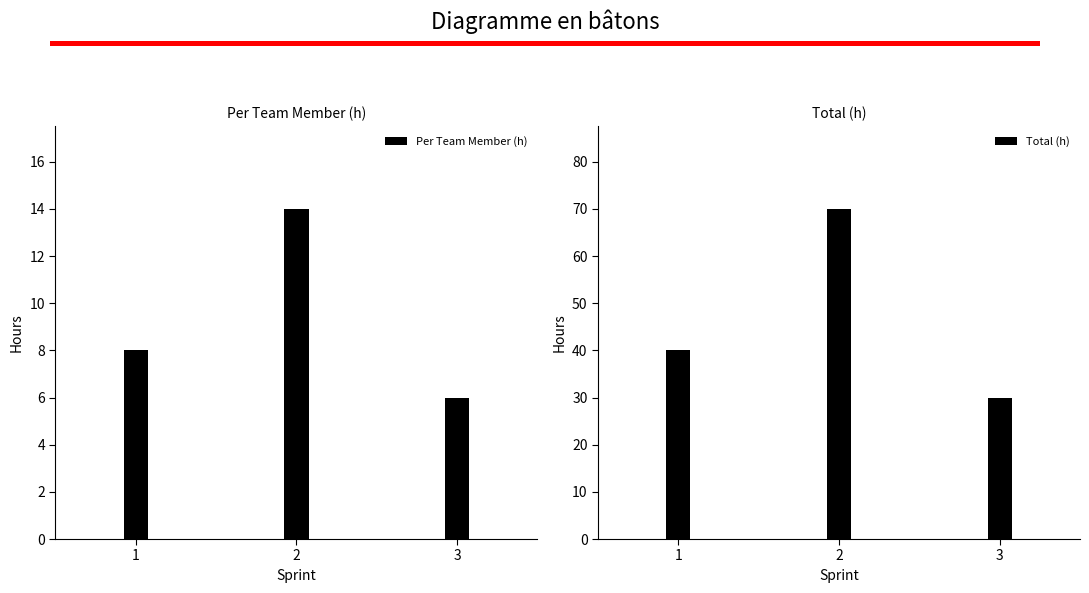

Is the value of Total (h) at 2 greater than the value of Per Team Member (h) at 3?

Yes